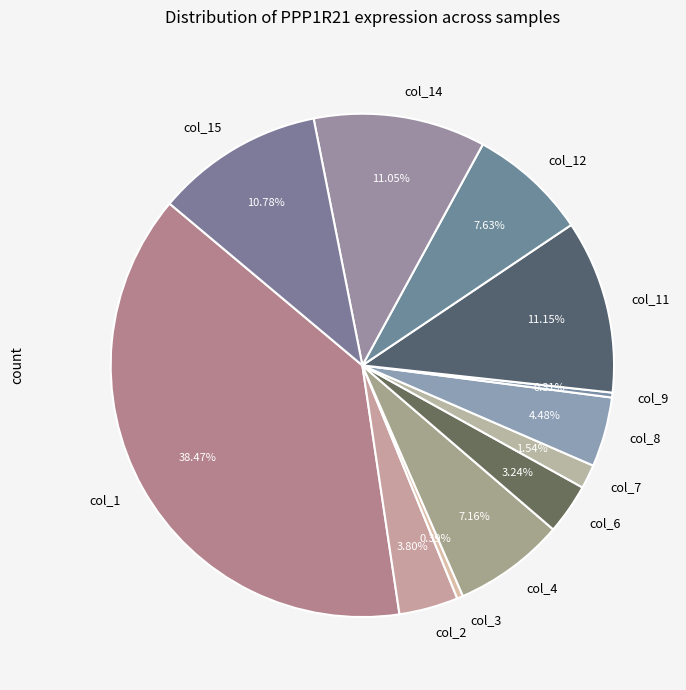

Combined, do col_4 and col_2 account for over 50%?

No